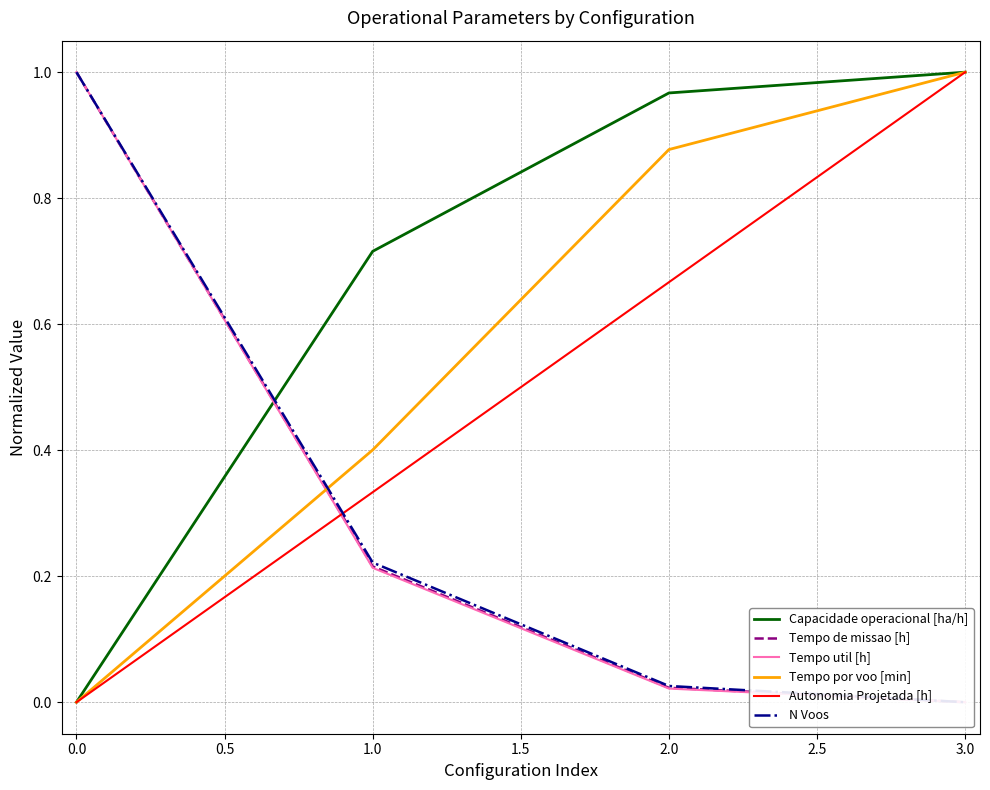

List the labels in order of Autonomia Projetada [h] value, largest first.

3.0, 2.0, 1.0, 0.0